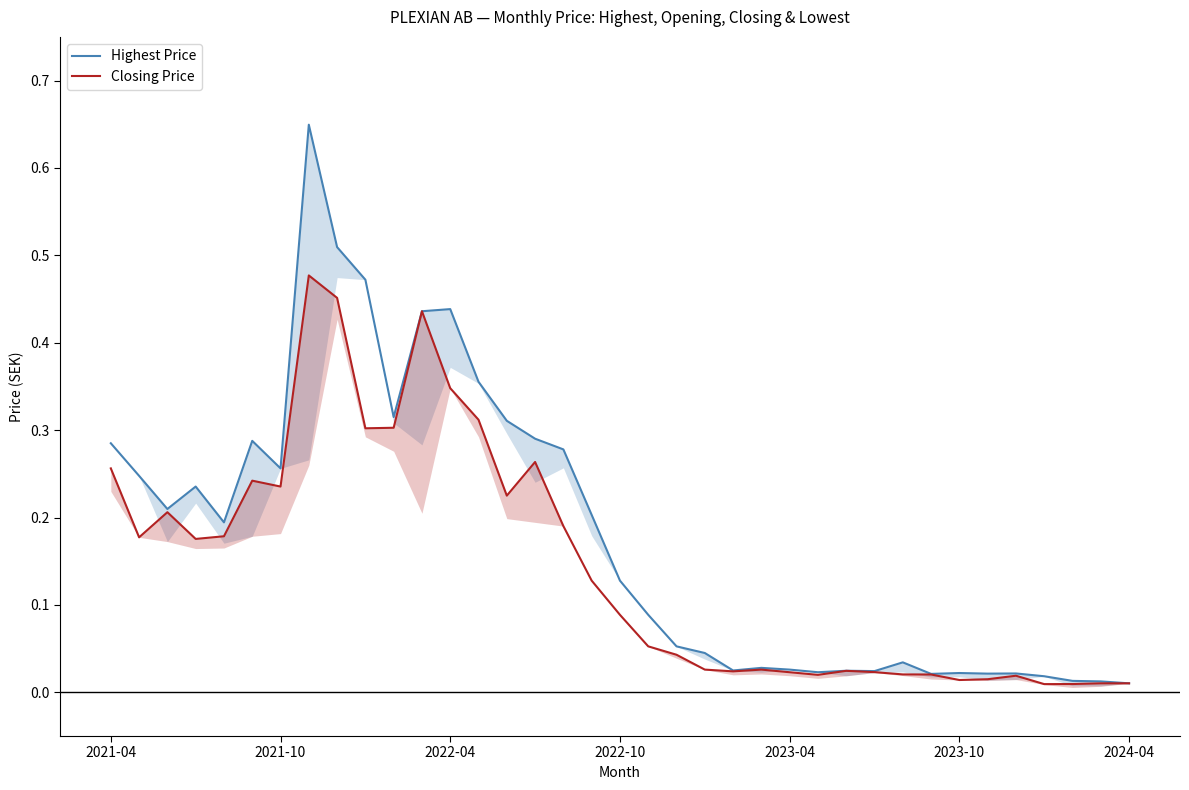

At which category does the chart reach its peak across all series?

7